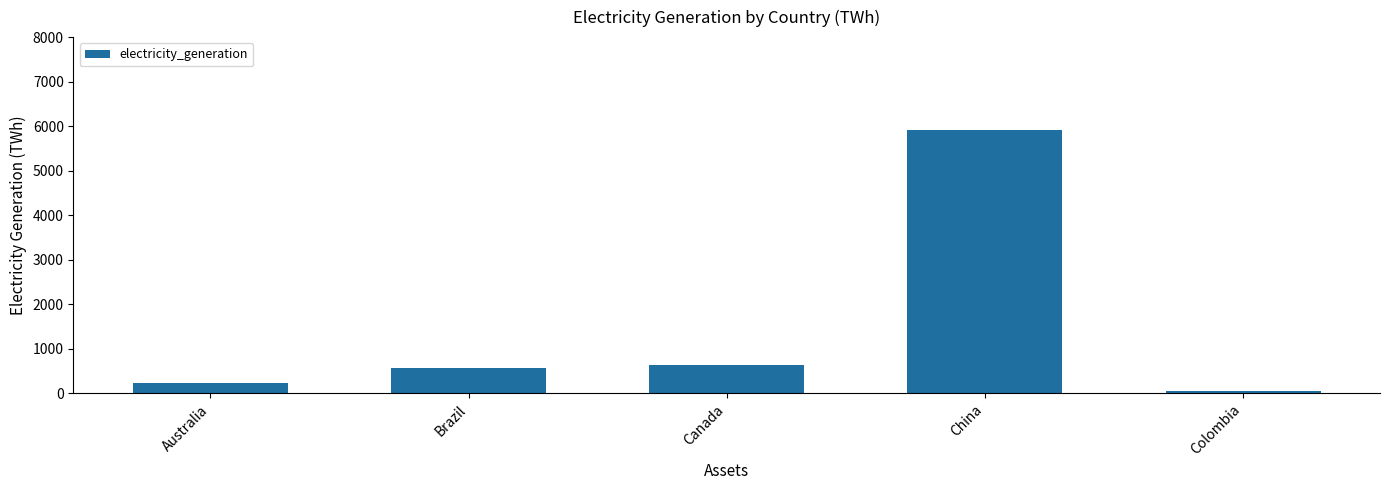

Rank the categories by value from lowest to highest.

Colombia, Australia, Brazil, Canada, China